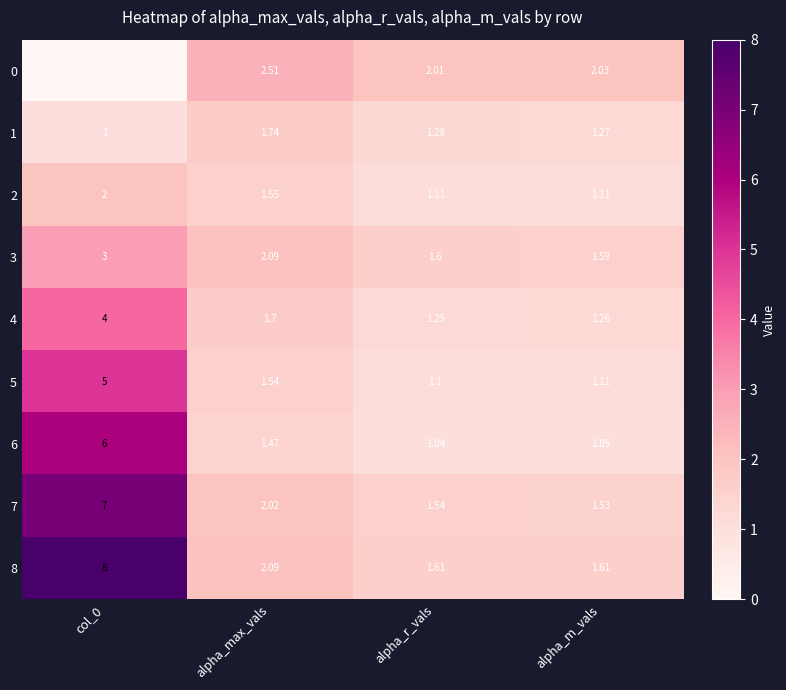

Where is 7 nearest to the value 4?

alpha_max_vals